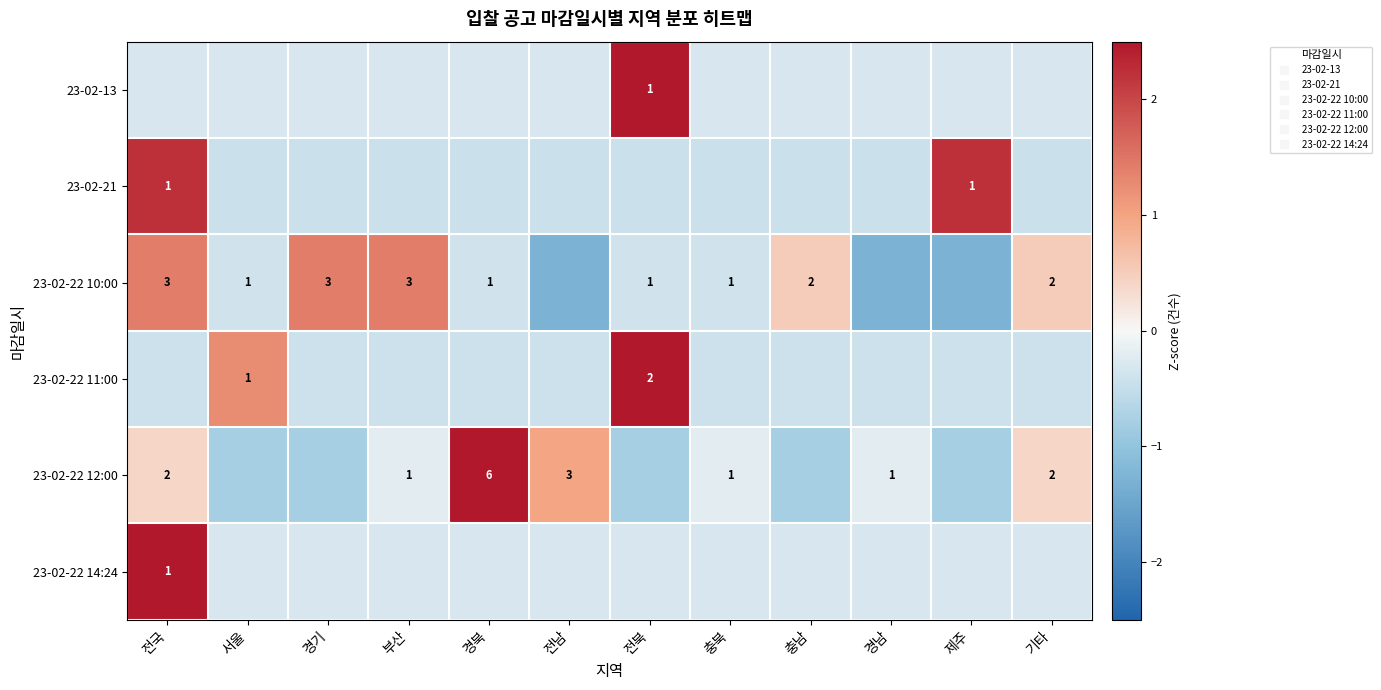

How many values in 23-02-22 14:24 are below zero?

11